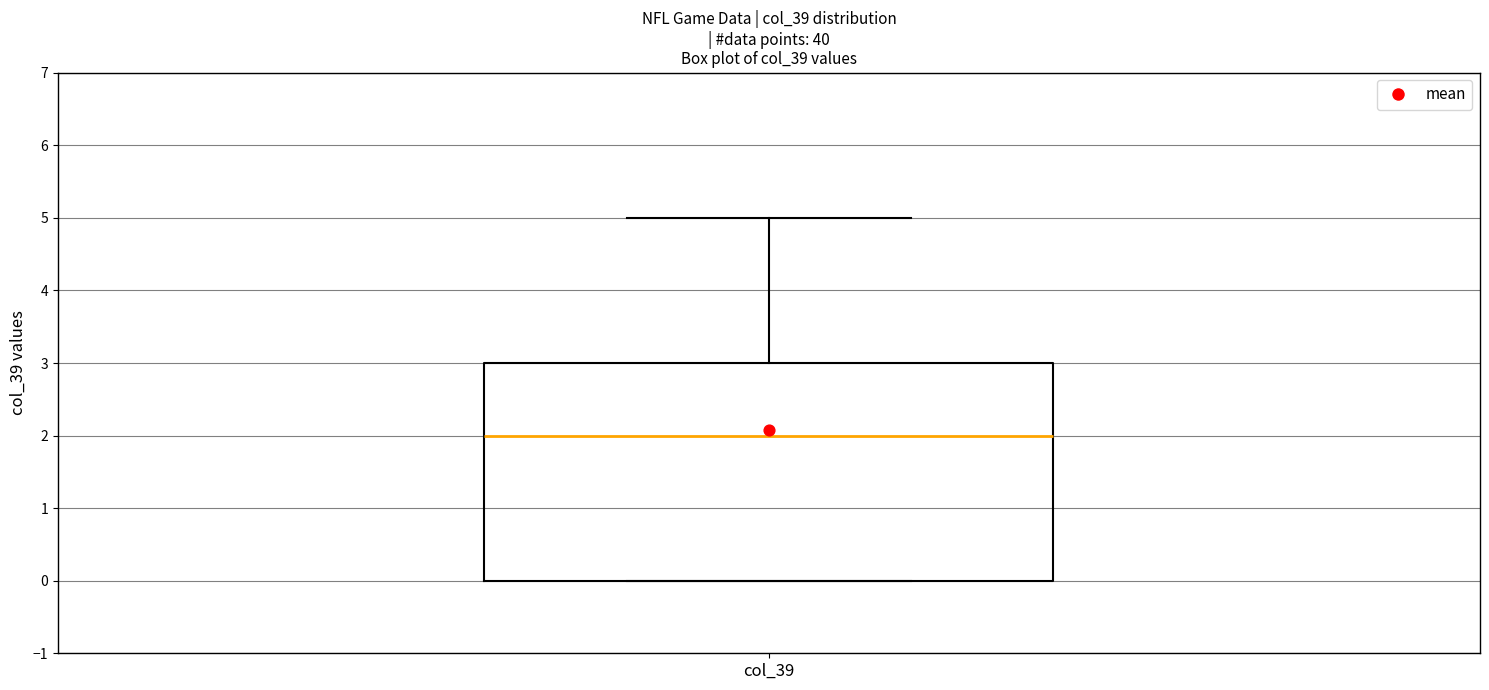

Transcribe this box plot: give where the median line is, the range the box spans, and where the two whiskers end, as read against the y-axis. The values are not printed on the chart, so give them approximately, as read against the axis.

median 2, box 0 to 3, whiskers 0 to 5